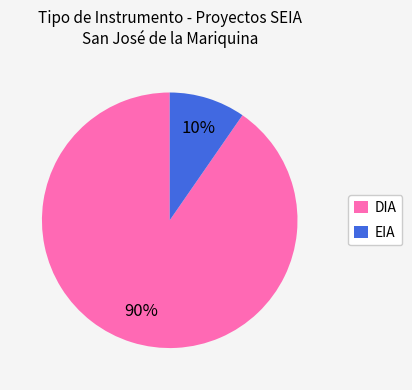

Which slice represents more than half of the pie?

DIA